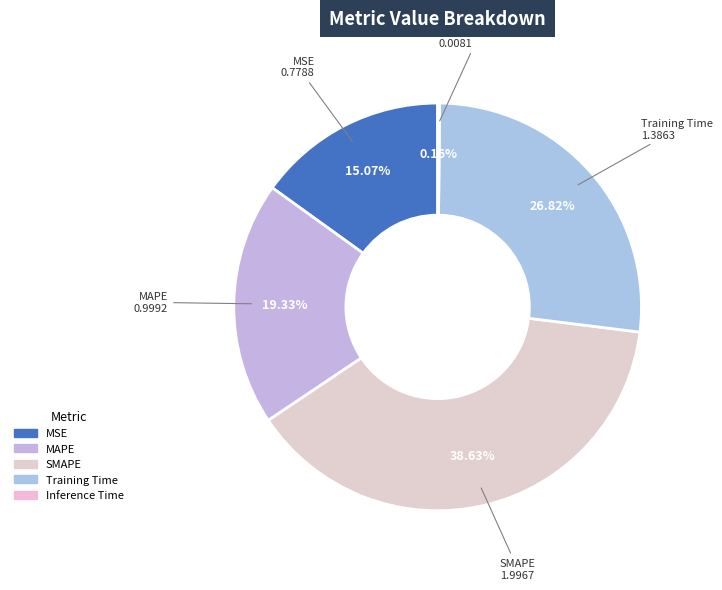

Which has a higher value, MAPE or Training Time?

Training Time